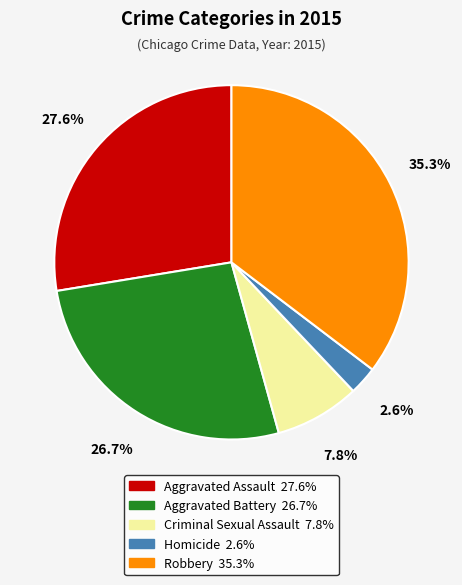

Is there a majority slice in this chart?

No